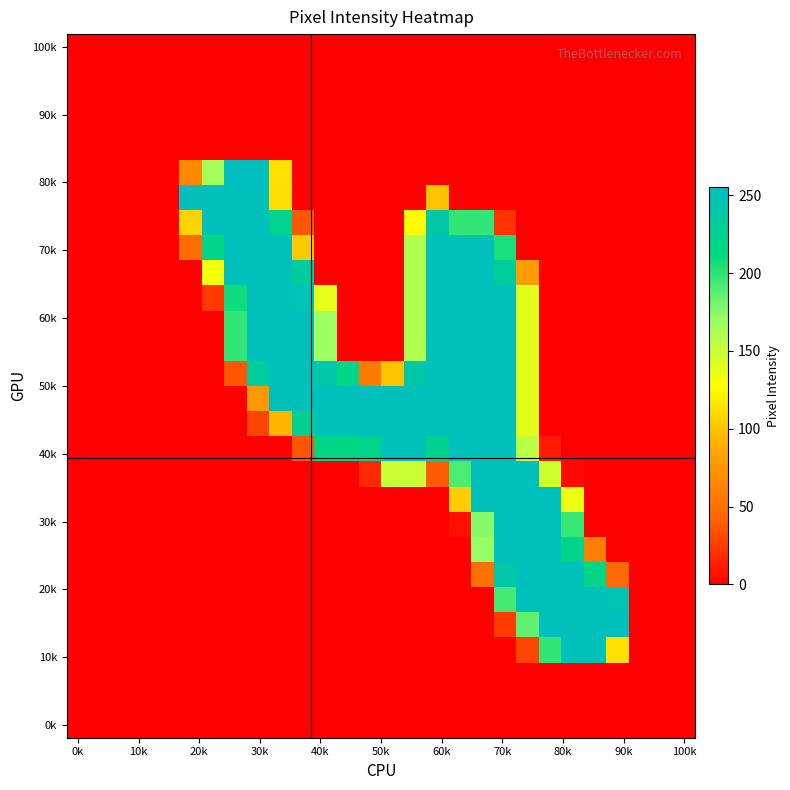

At how many categories does at least one series exceed 19?

20